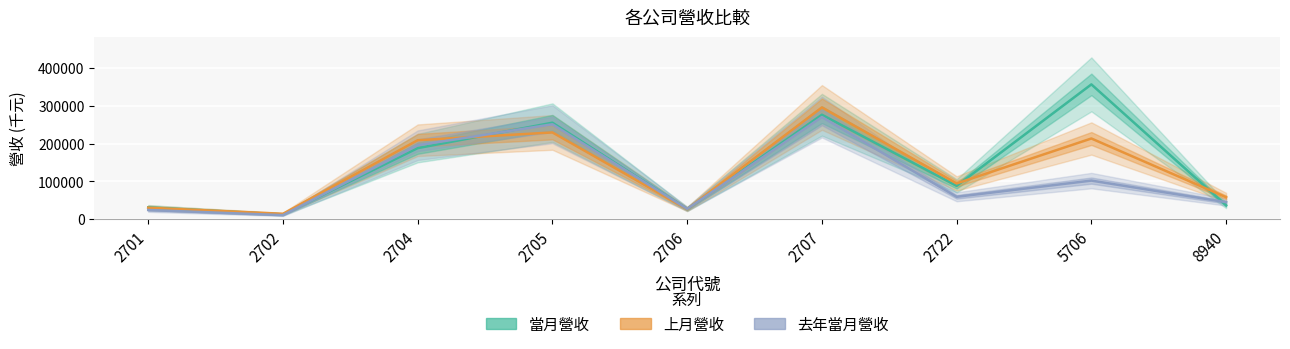

True or false: 去年當月營收 and 當月營收 cross at least once.

True